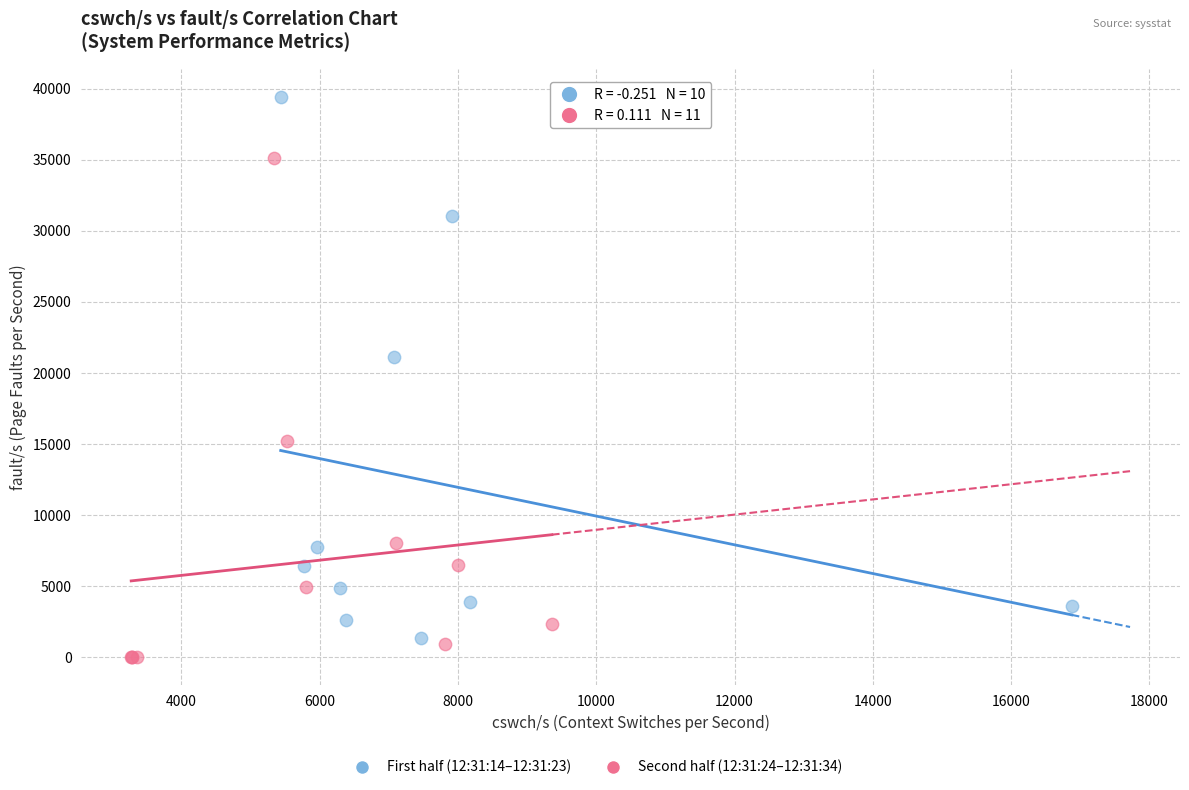

Which series reaches the minimum Y coordinate?

Second half (12:31:24–12:31:34)